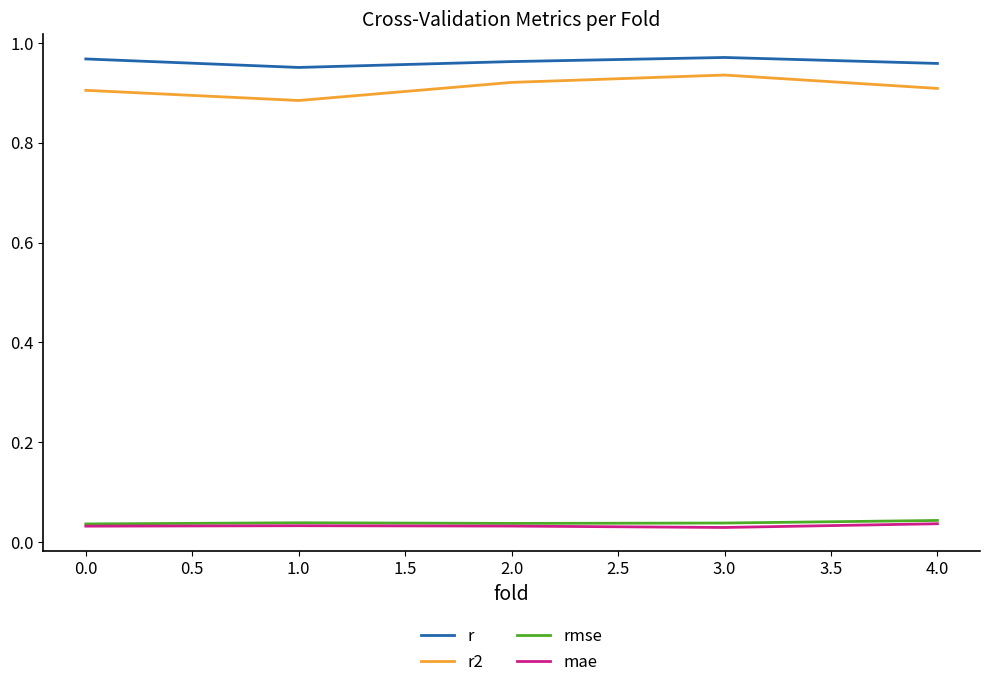

Does the chart display data point markers on the line(s)?

No